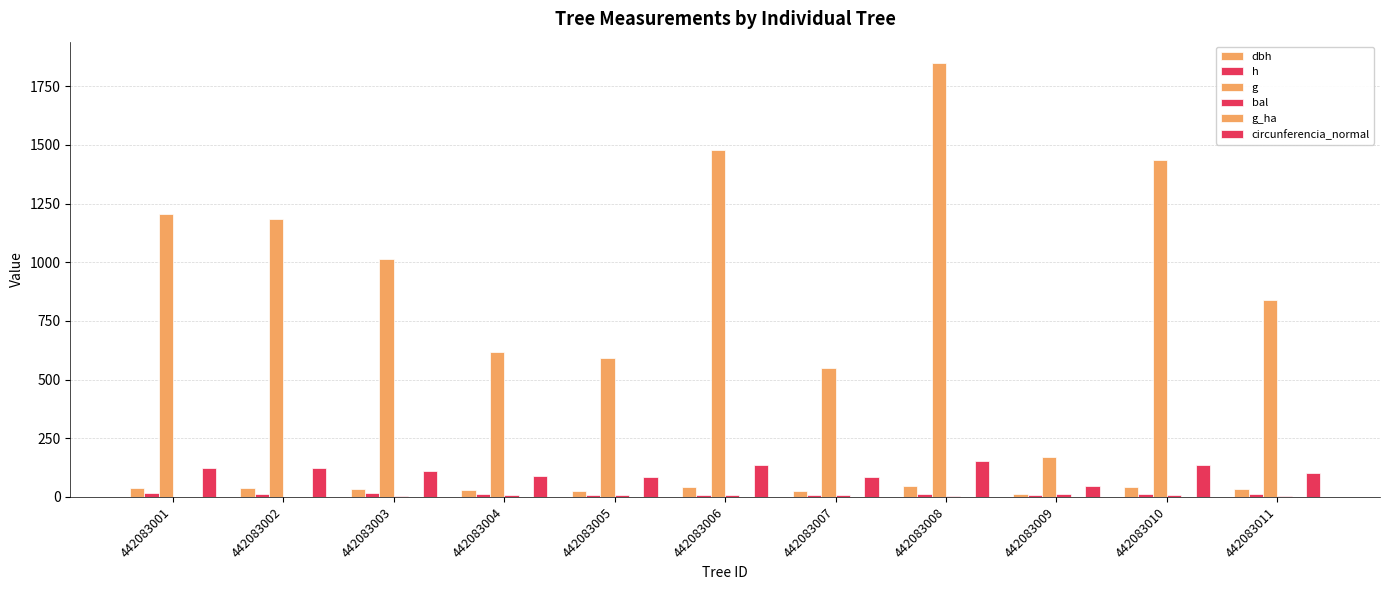

How many distinct data groups are displayed?

6